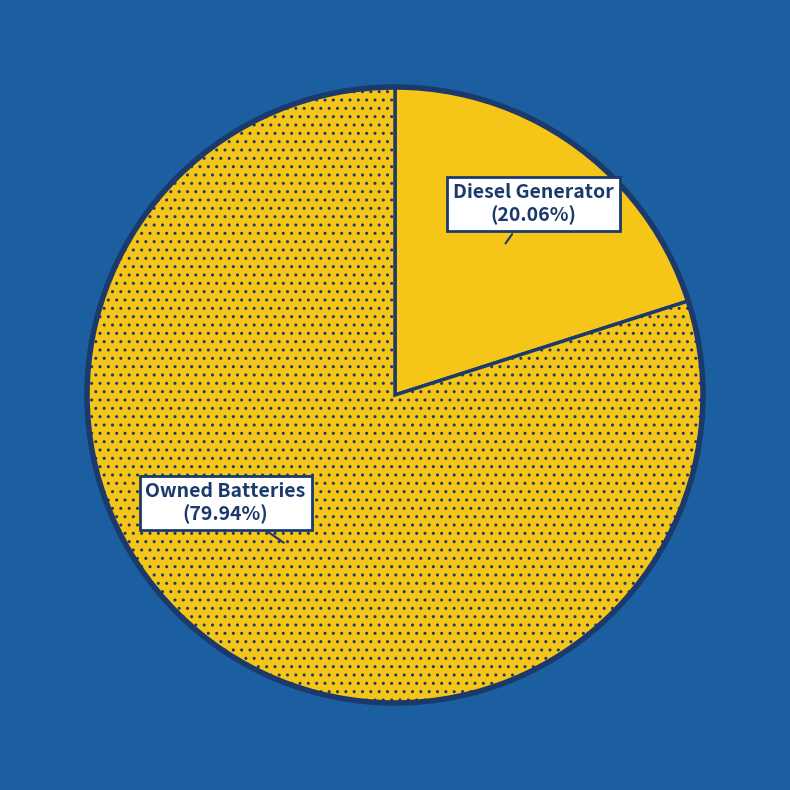

Between Owned Batteries and Diesel Generator, which is larger?

Owned Batteries